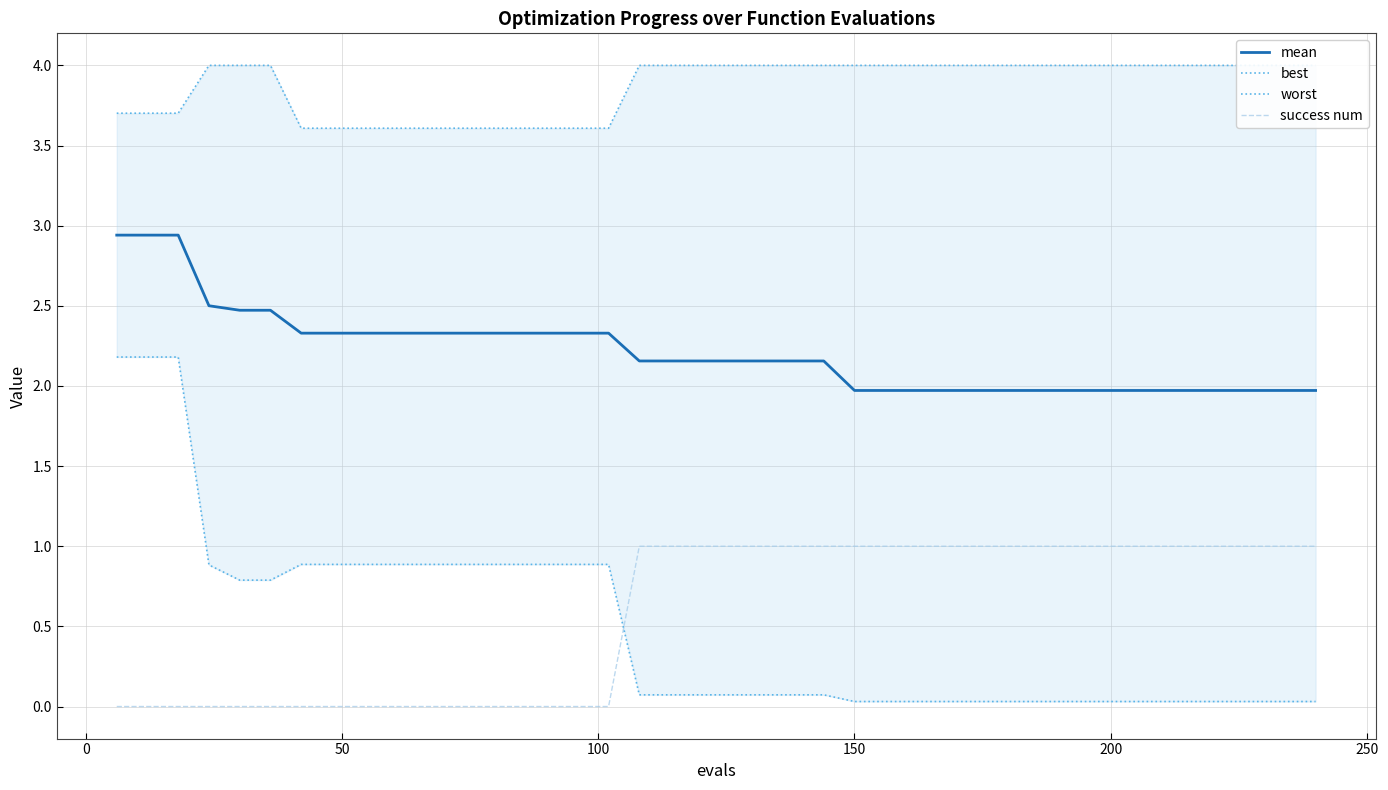

Rank the series by their maximum value, from highest to lowest.

worst, mean, best, success num